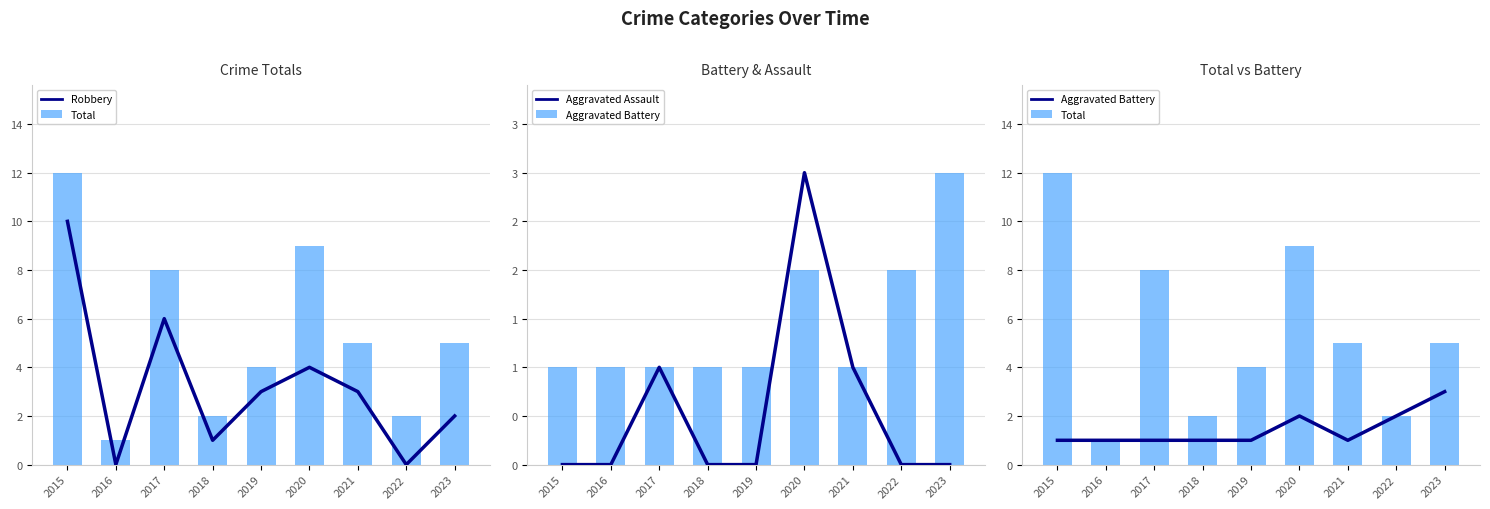

Does the chart contain any negative values?

No